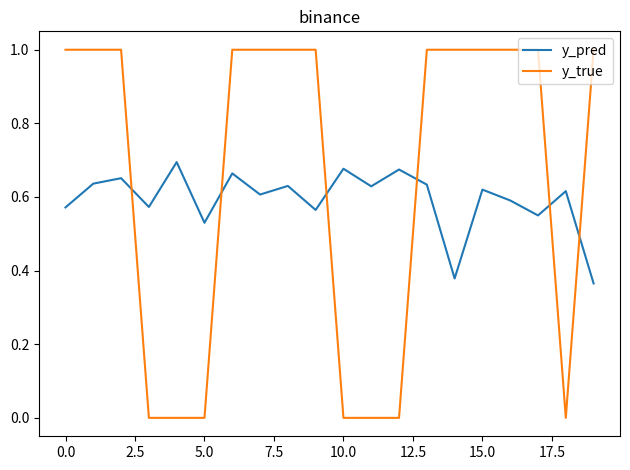

Which series has the largest range (max minus min)?

y_true